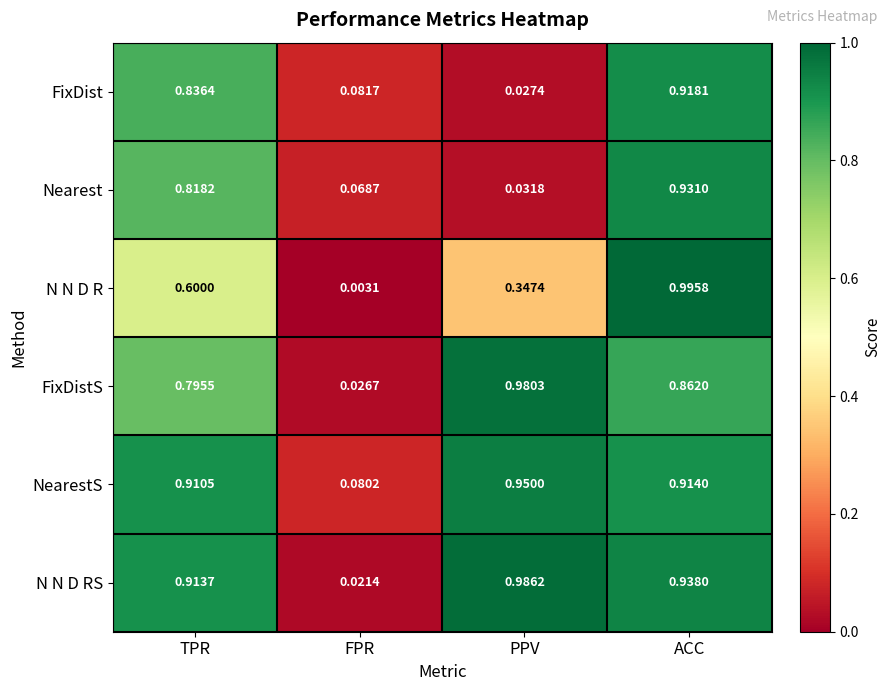

At which category is the sum across all series the highest?

ACC